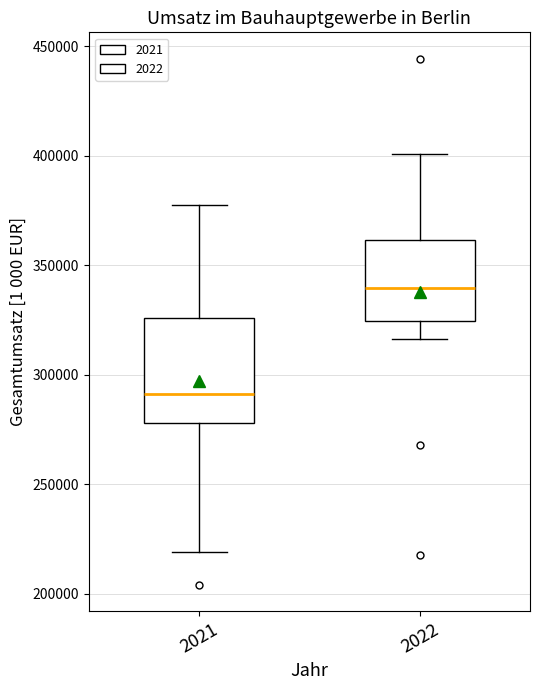

Which box's median line is the lowest?

2021